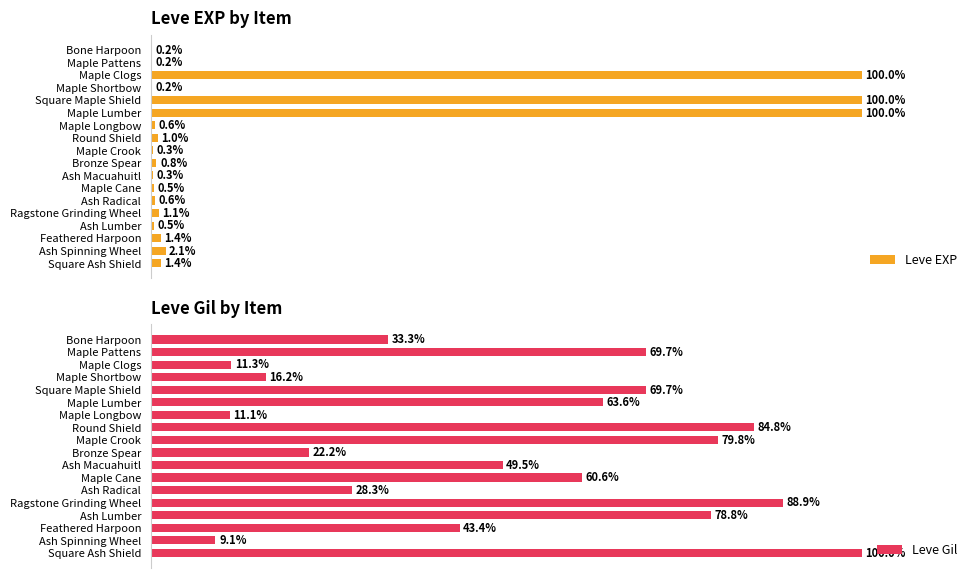

What is the difference between the highest and lowest values at Ash Lumber?

78.3